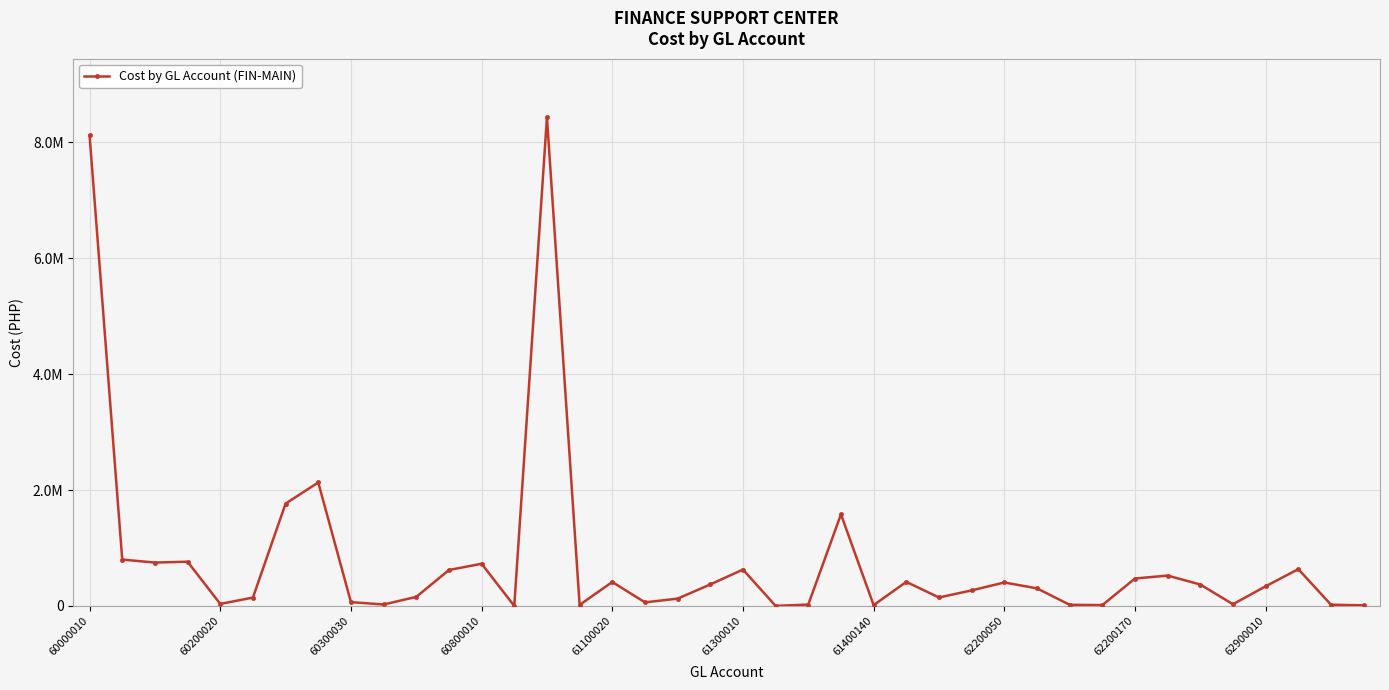

How many points are lower than both their immediate neighbors (excluding endpoints)?

11